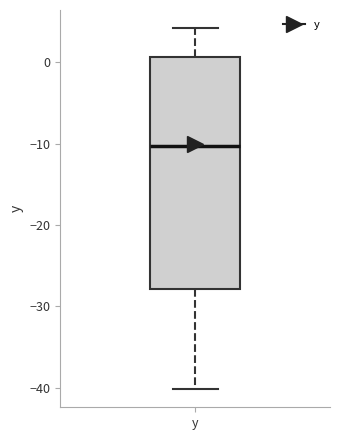

Transcribe this box plot: give where the median line is, the range the box spans, and where the two whiskers end, as read against the y-axis. The values are not printed on the chart, so give them approximately, as read against the axis.

median -10, box -28 to 1, whiskers -40 to 4